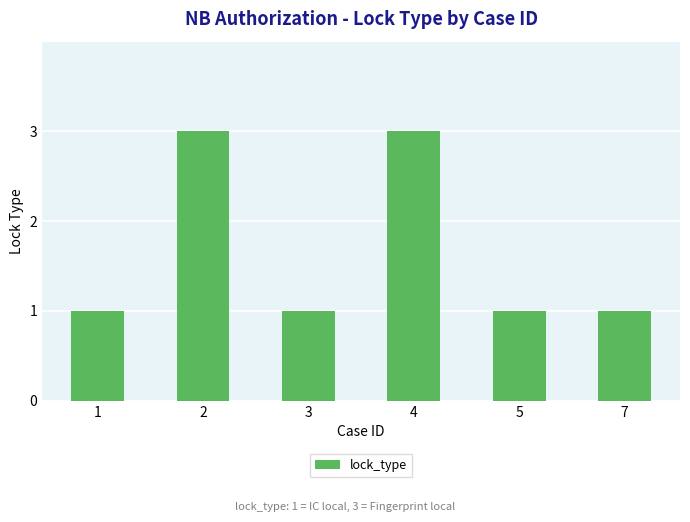

What is the sum of all values?

10